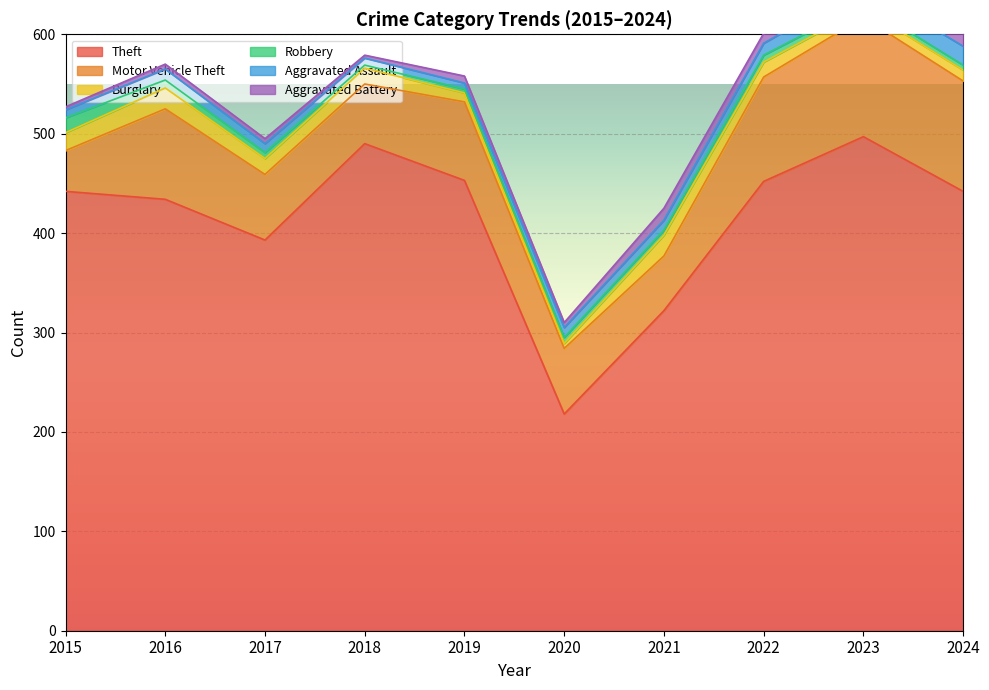

What are all the series names shown in the legend?

Theft, Motor Vehicle Theft, Burglary, Robbery, Aggravated Assault, Aggravated Battery